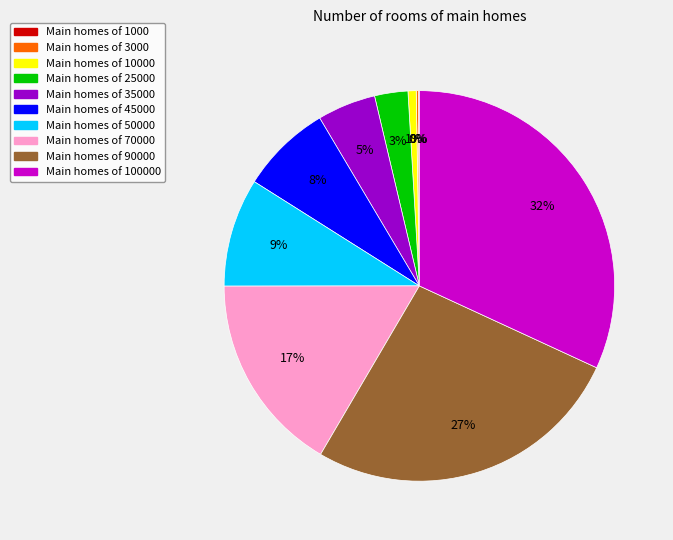

Does any single category account for the majority?

No